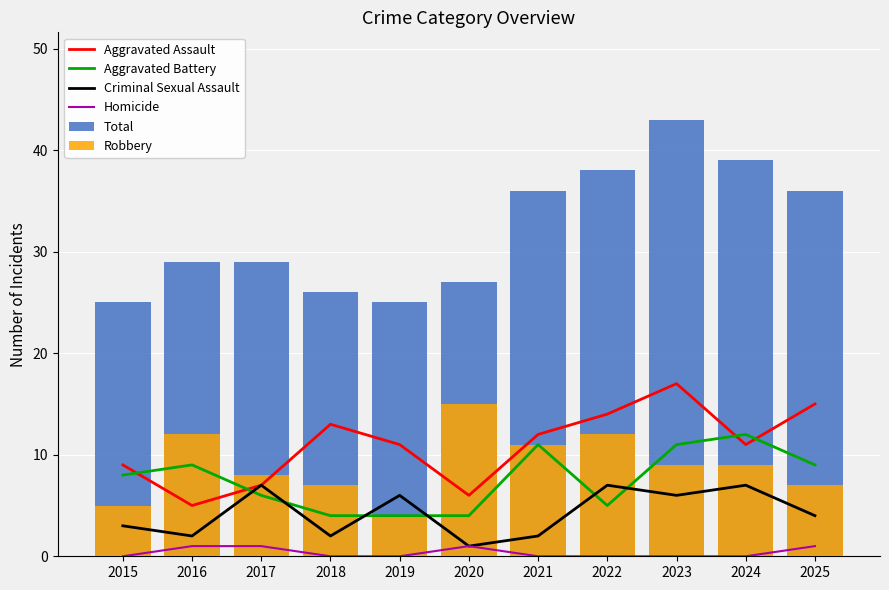

Which has a higher value, 2018 or 2024?

2018